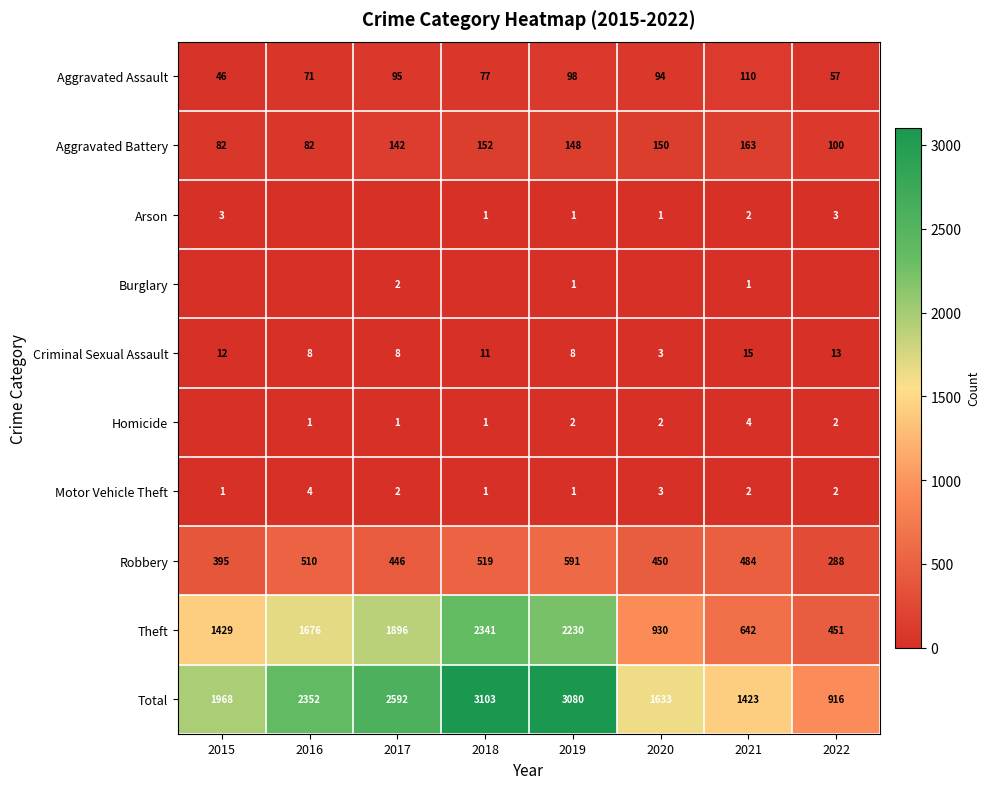

What is the difference between the Total values at 2015 and 2017?

624